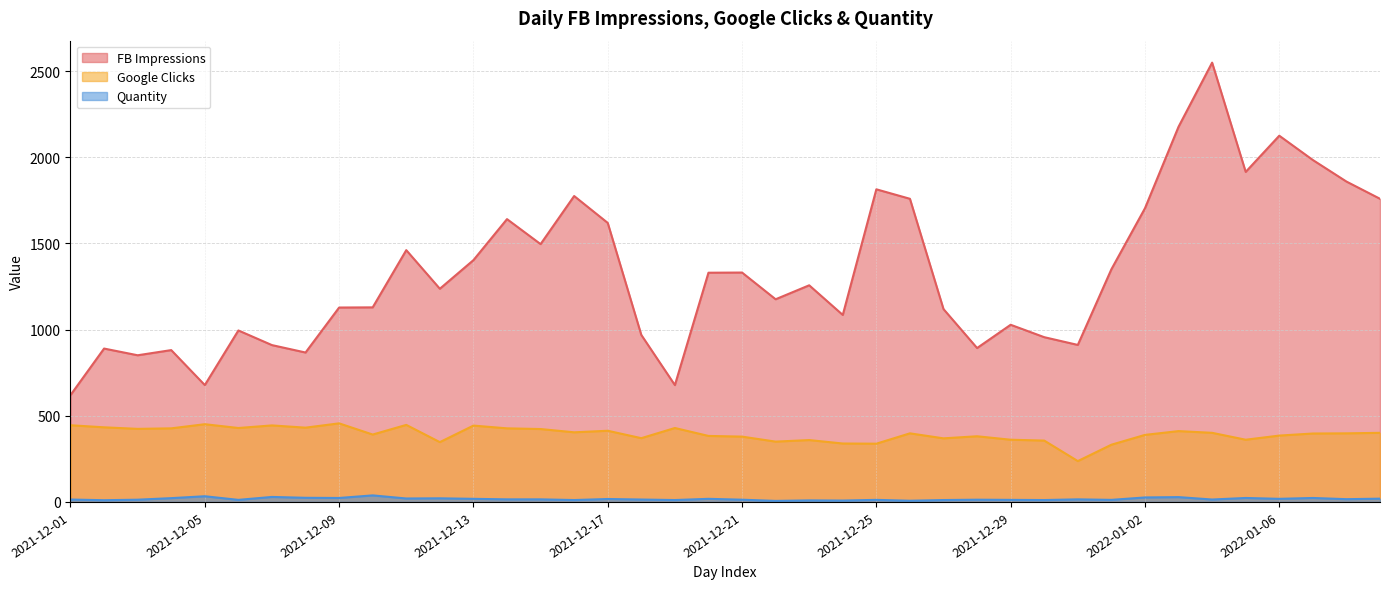

Does the chart display data point markers on the line(s)?

No